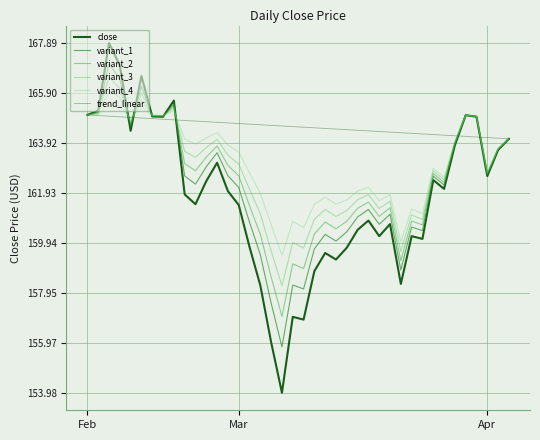

Does the chart display data point markers on the line(s)?

No